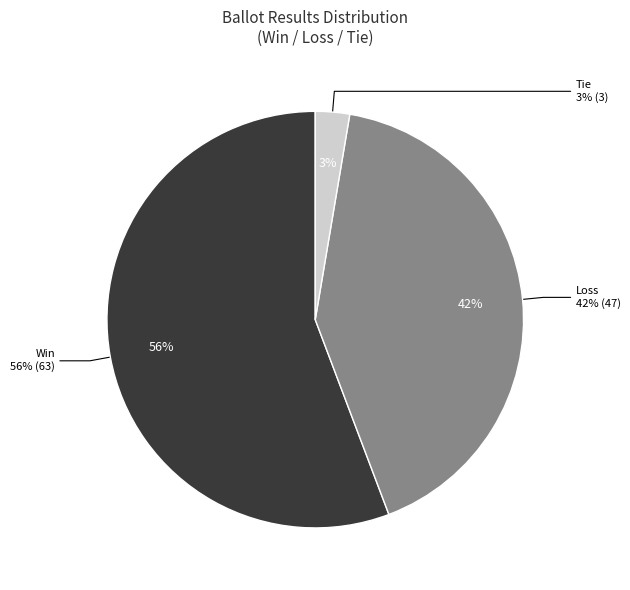

Is there a majority slice in this chart?

No